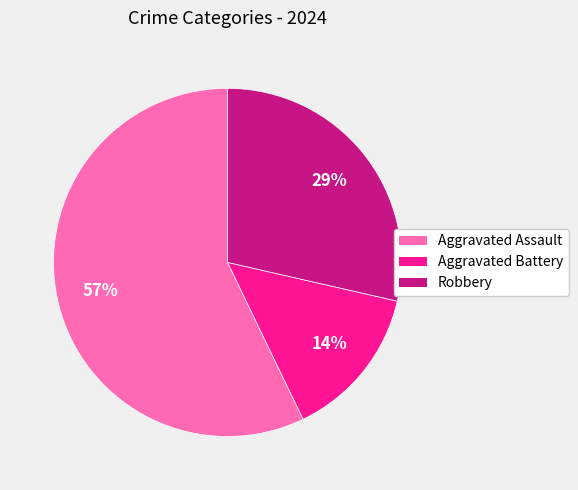

True or false: Aggravated Assault accounts for 57% of the total.

True